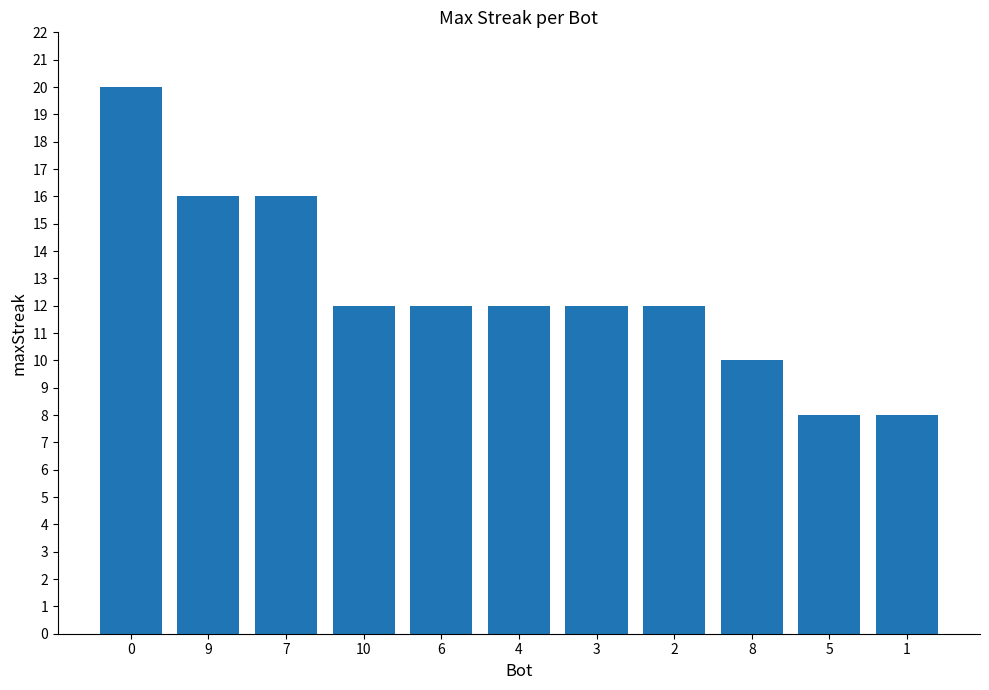

The chart shows a value of 16 at 9. True or false?

True